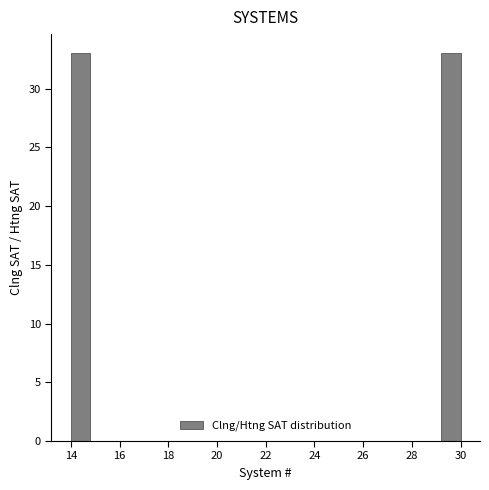

How tall is the bar that spans 29.2 to 30.0 on the x-axis? The values are not printed on the chart, so give them approximately, as read against the axis.

33